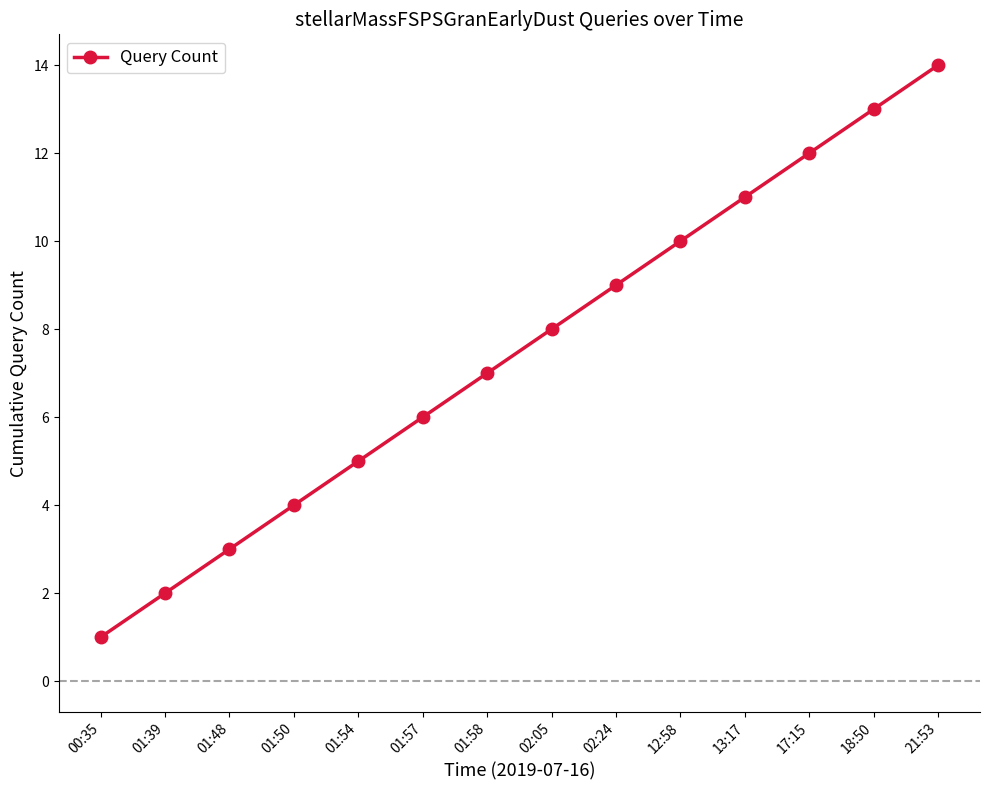

At which category does the chart reach its minimum across all series?

00:35